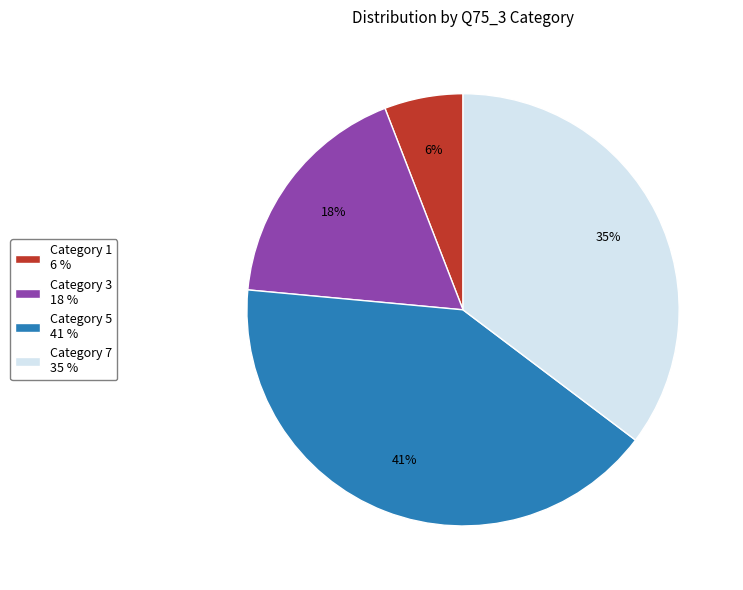

Which category has the biggest portion of the pie?

Category 5 41 %